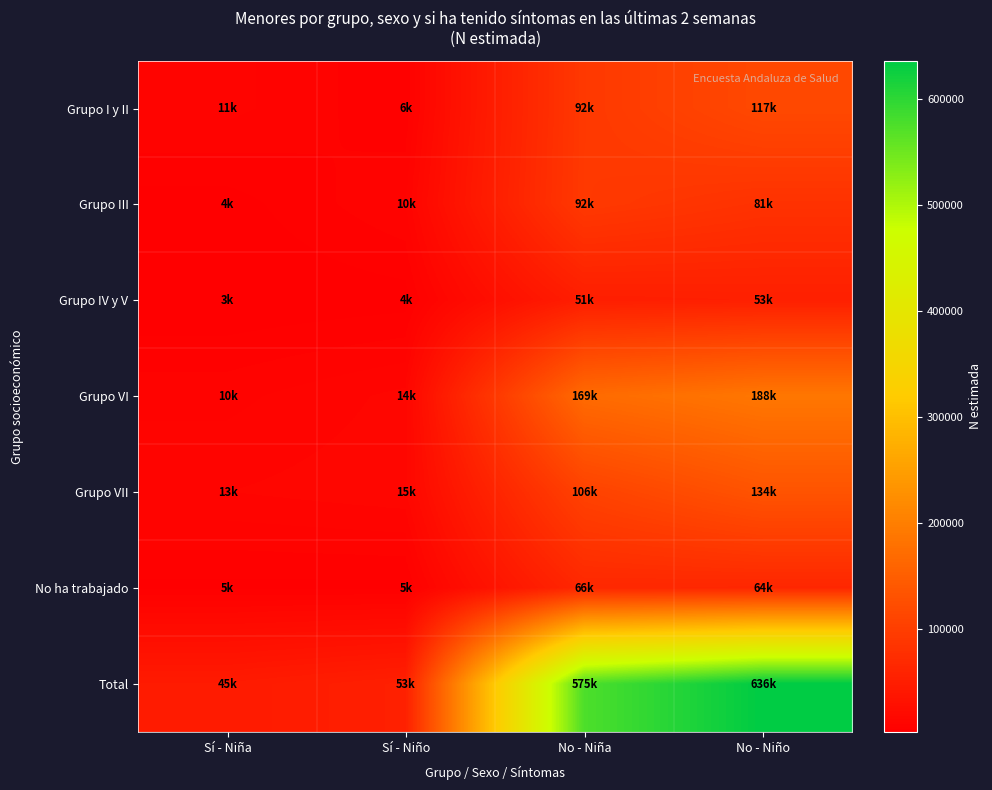

What is the total value across all series at No - Niño?

1272114